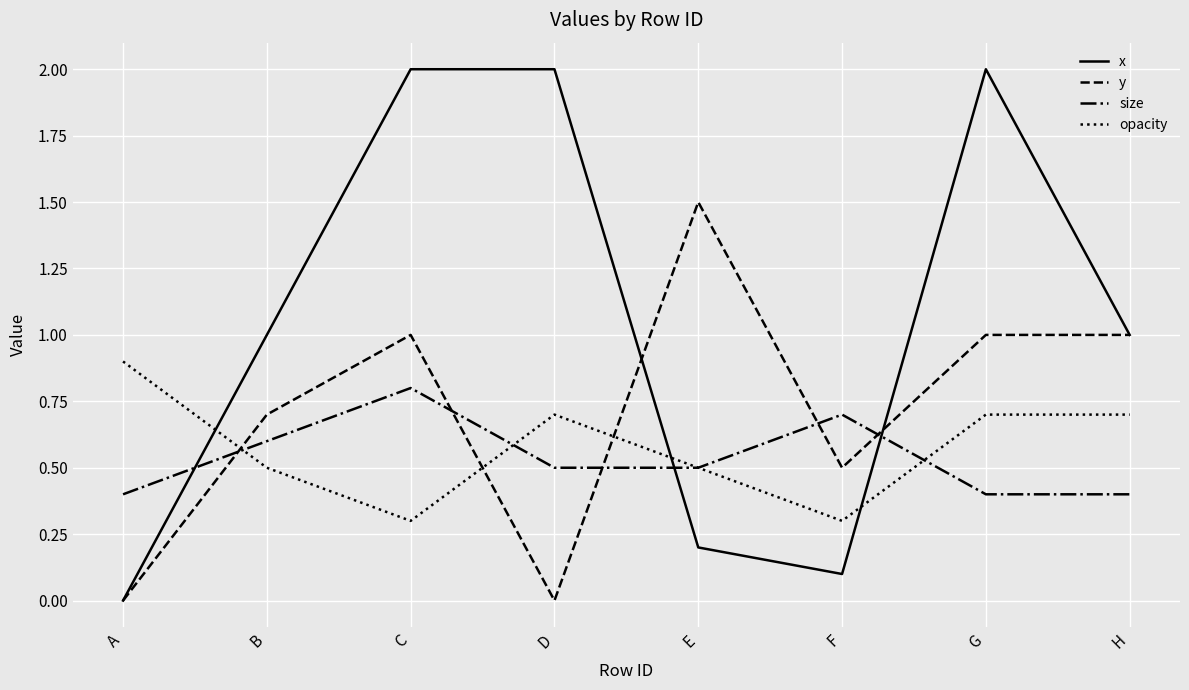

Which series ends up on top after the final intersection of x and opacity?

x